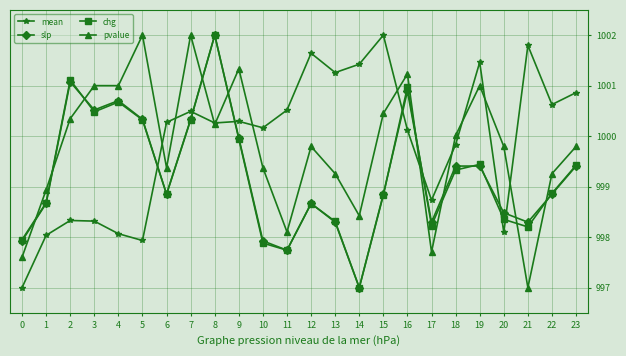

After their last crossing, which series has the higher values: slp or pvalue?

pvalue